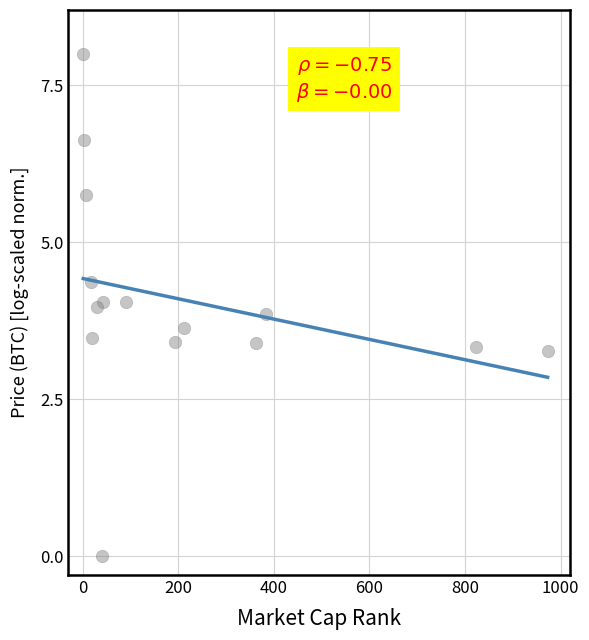

What is the range of Y values (max minus min)?

8.0